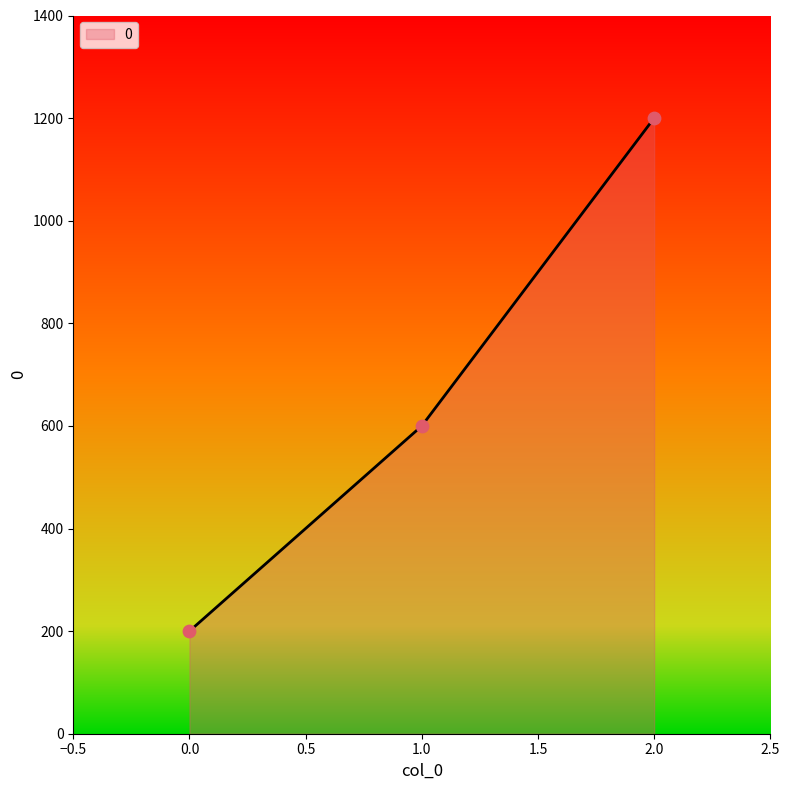

What is the ratio of the value at 2.0 to the value at 0.0?

6.0